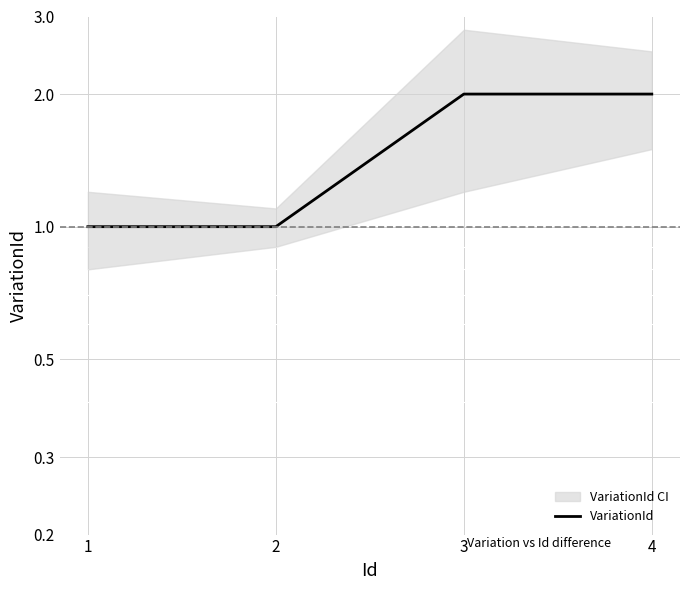

True or false: there are more than 0 points higher than both neighbors.

False